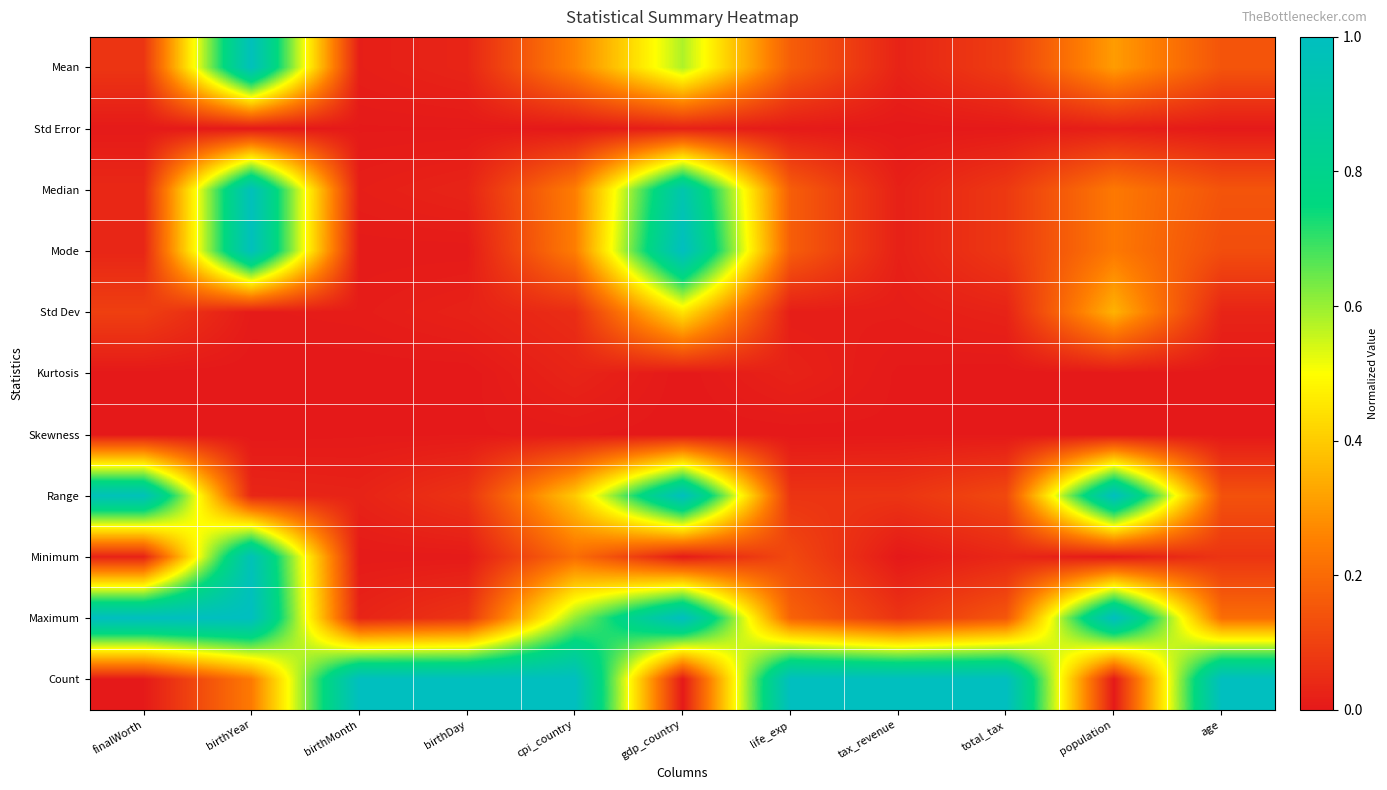

What is the total value across all series at total_tax?

1.6